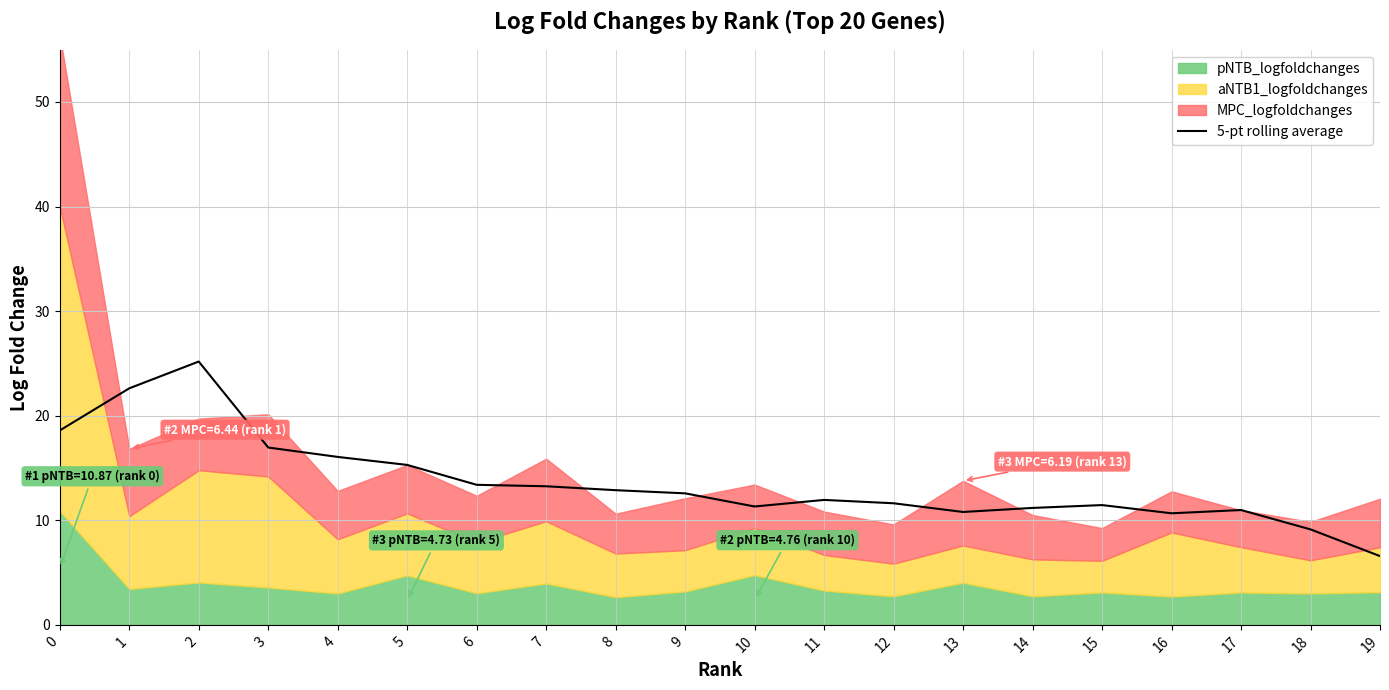

True or false: the data shows 17.5 at 13.

False